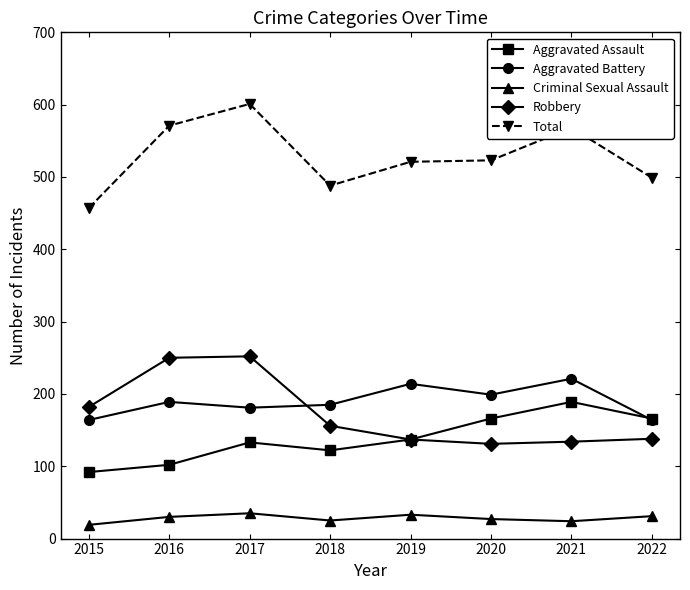

Rank the series by their maximum value, from highest to lowest.

Total, Robbery, Aggravated Battery, Aggravated Assault, Criminal Sexual Assault